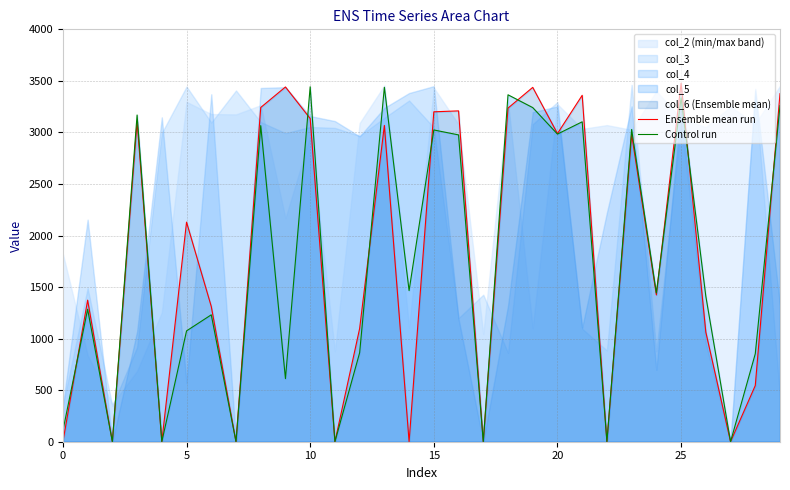

What is the maximum value for Control run?

3443